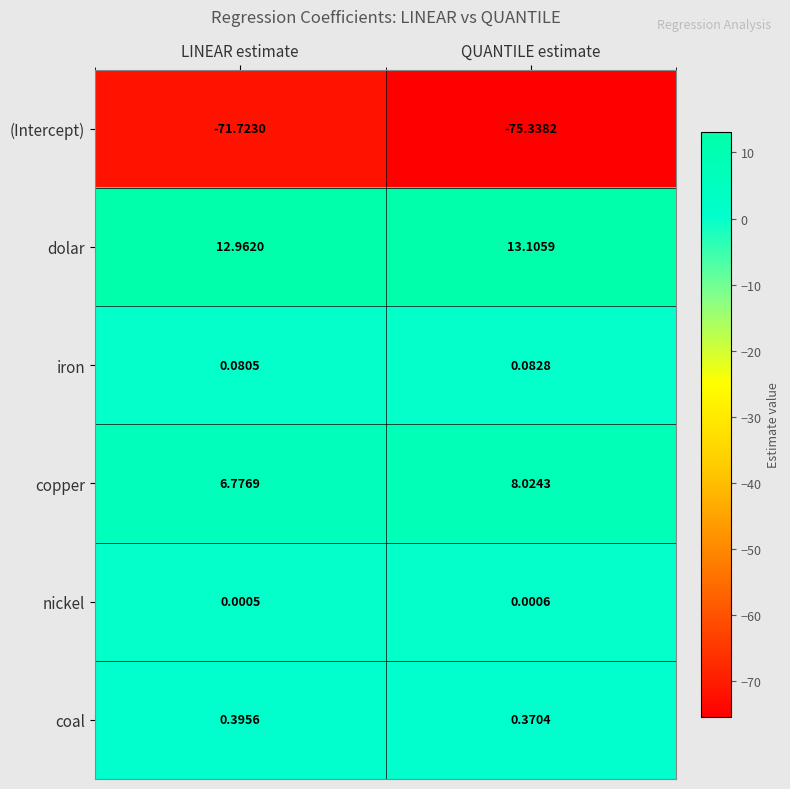

At which label does coal reach its peak?

LINEAR estimate